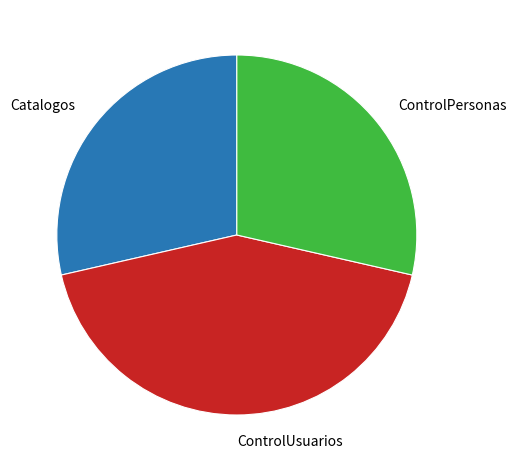

How many segments does this pie chart have?

3